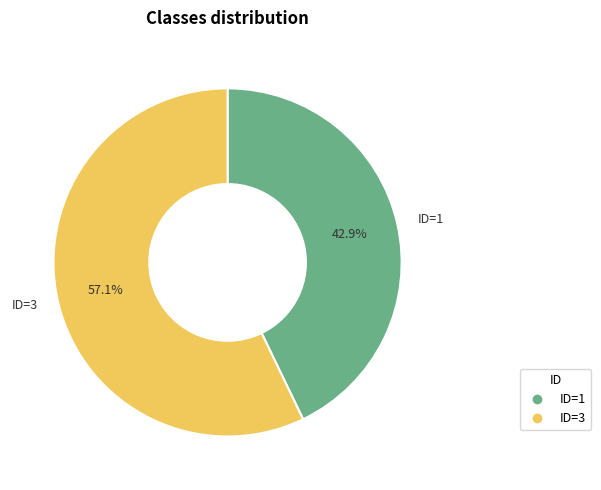

Is there any slice that represents more than half of the pie?

Yes